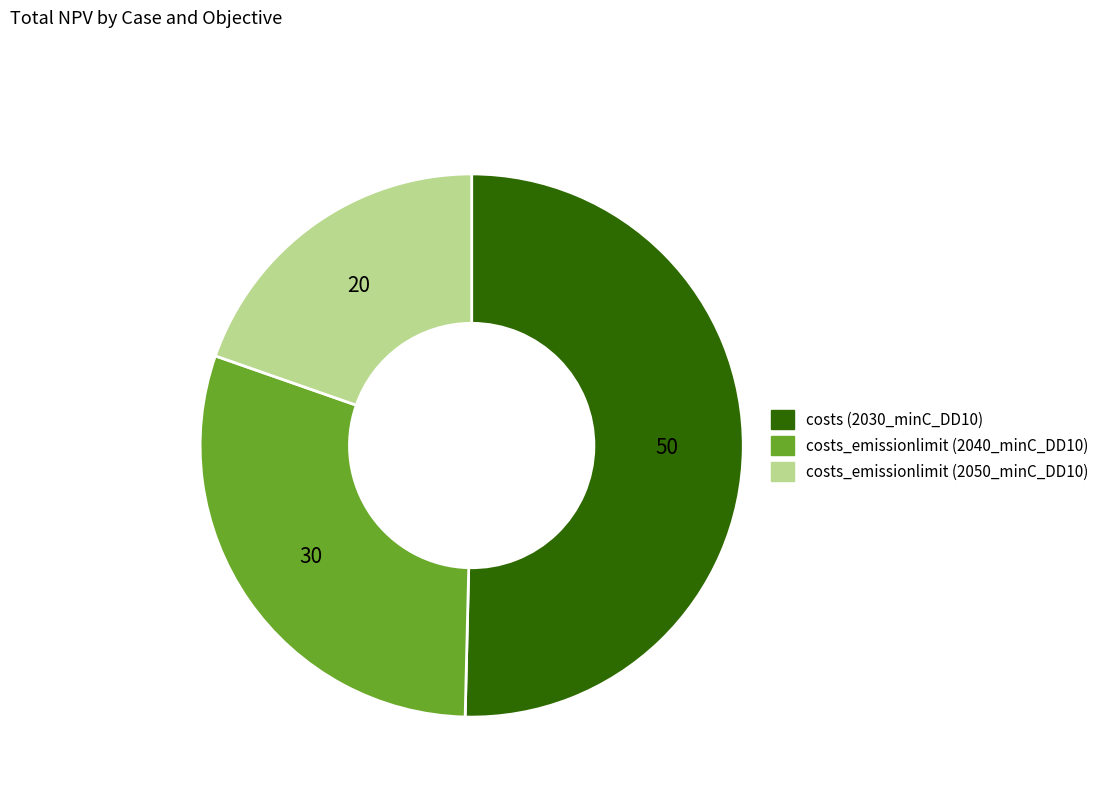

What is the smallest slice in the pie chart?

costs_emissionlimit (2050_minC_DD10)